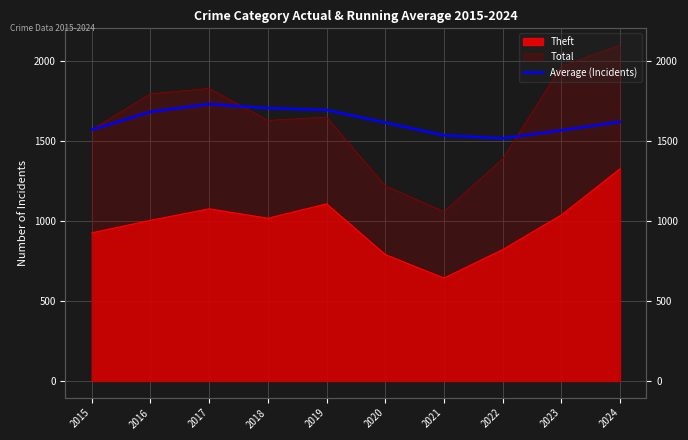

What is the change in value from 2019 to 2021?

-158.7